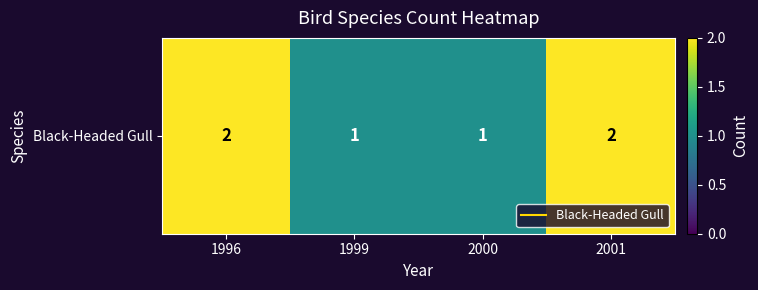

Read the value at 1999.

1